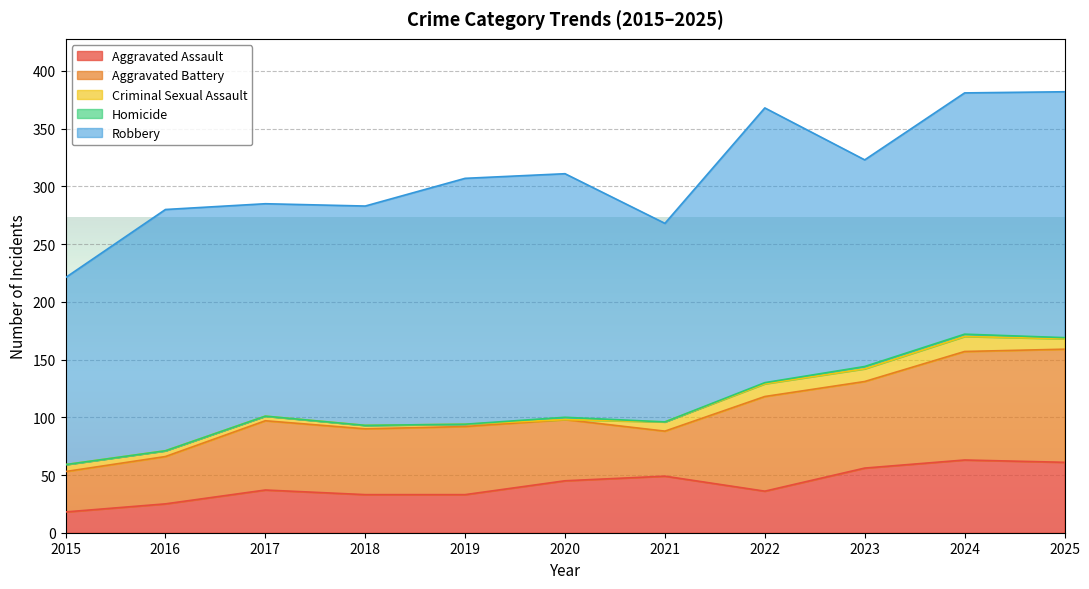

What are all the series names shown in the legend?

Aggravated Assault, Aggravated Battery, Criminal Sexual Assault, Homicide, Robbery